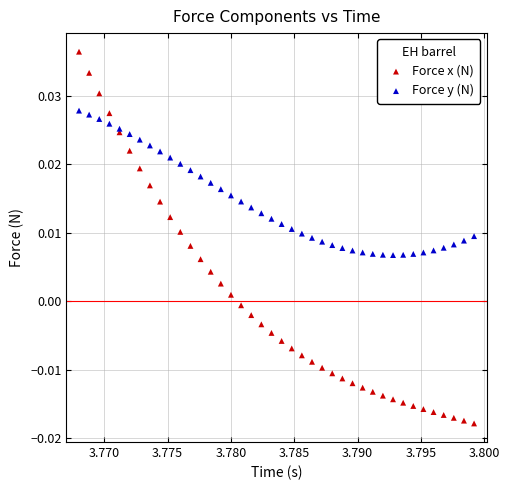

What are all the series names shown in the legend?

Force x (N), Force y (N)